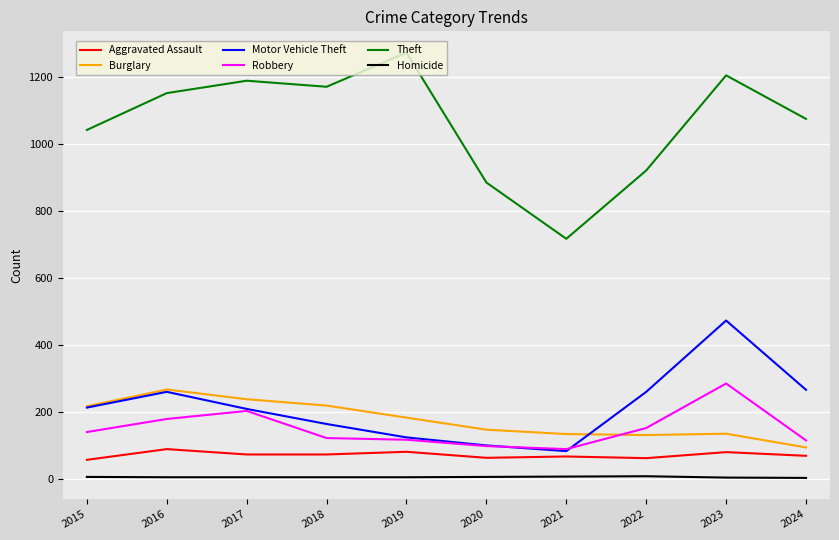

What is the sum of all Robbery values?

1490